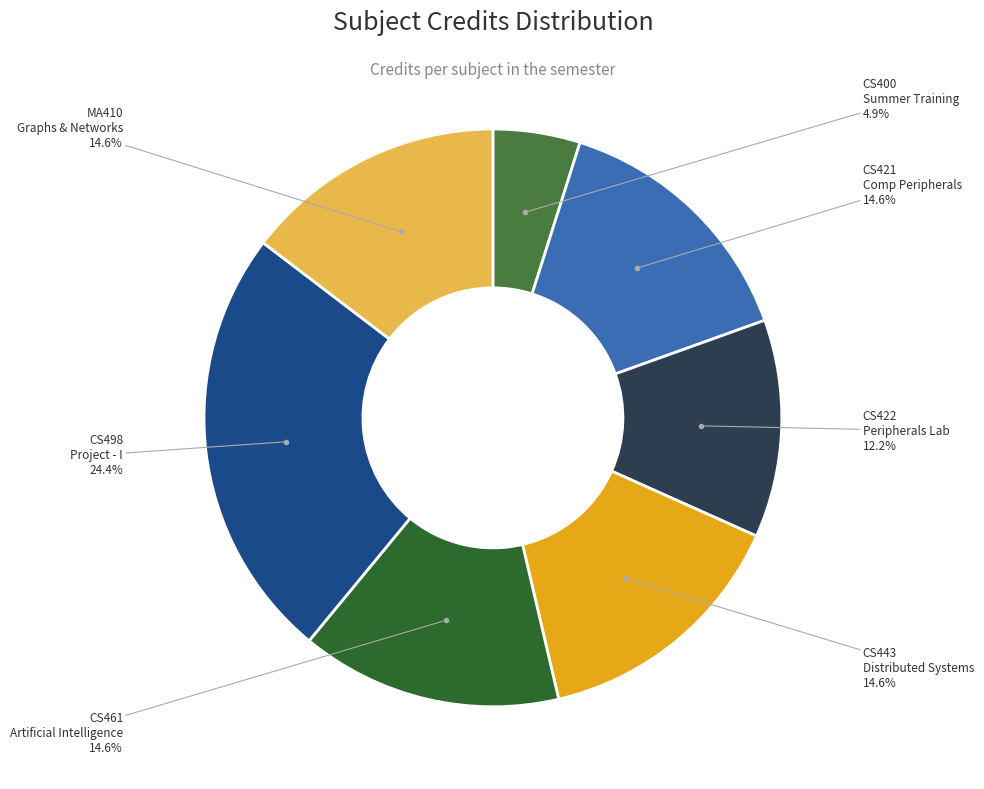

How many segments does this pie chart have?

7